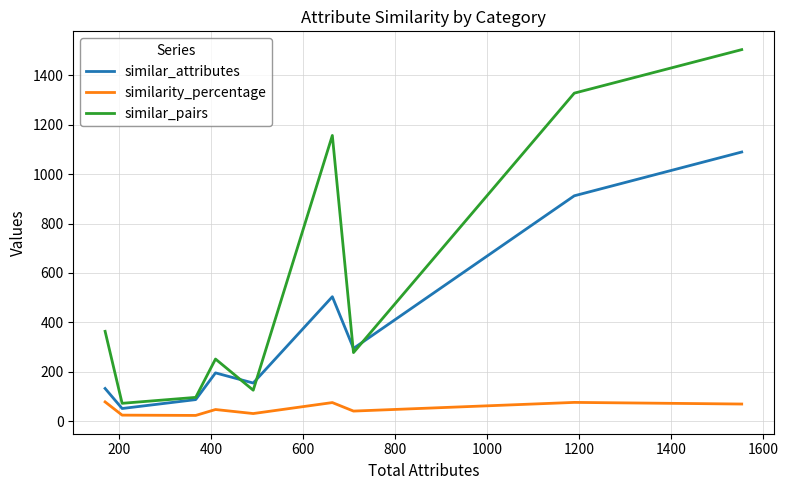

Does the chart have visible grid lines?

Yes